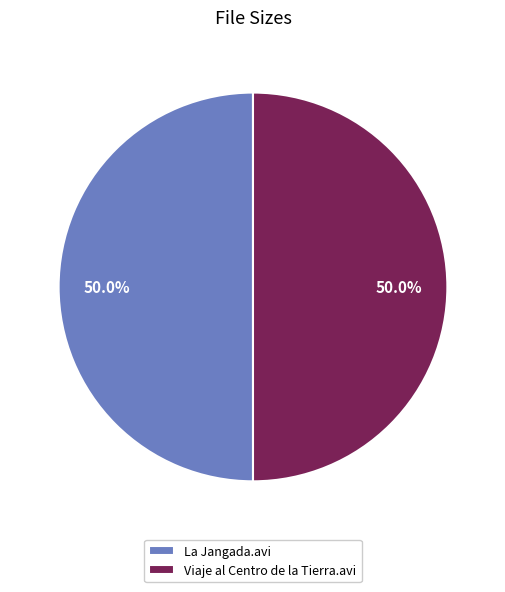

What percentage is the La Jangada.avi slice, to the nearest percent?

50%